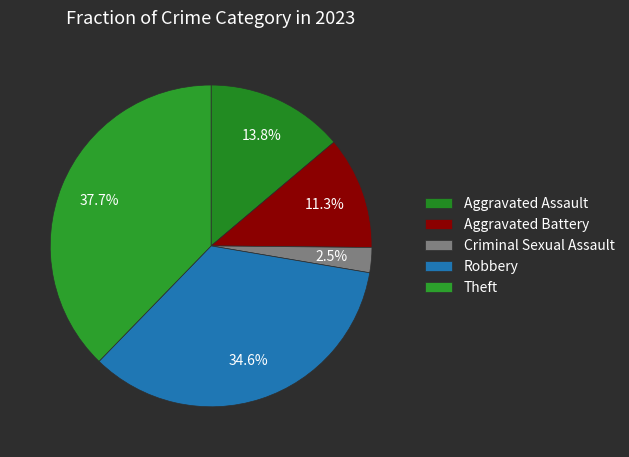

Which category has the biggest portion of the pie?

Theft